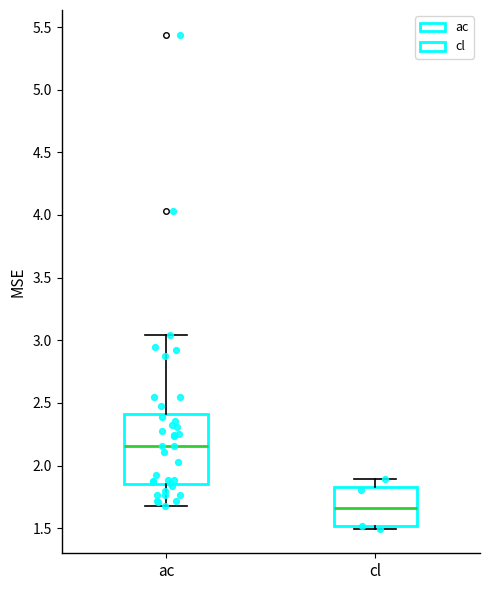

Reading left to right, transcribe this box plot: for each box, give where its median line is, the range the box spans, and where its two whiskers end, as read against the y-axis. The values are not printed on the chart, so give them approximately, as read against the axis.

ac: median 2.15, box 1.85 to 2.40, whiskers 1.70 to 3.05
cl: median 1.65, box 1.50 to 1.85, whiskers 1.50 (just below the box's lower edge) to 1.90